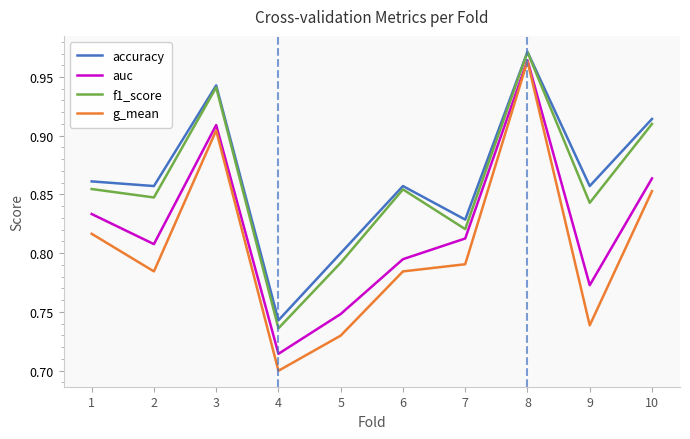

Which category has the highest value in the g_mean series?

8